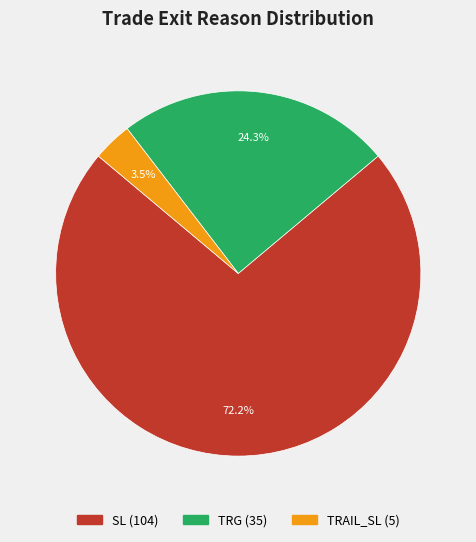

How many segments does this pie chart have?

3